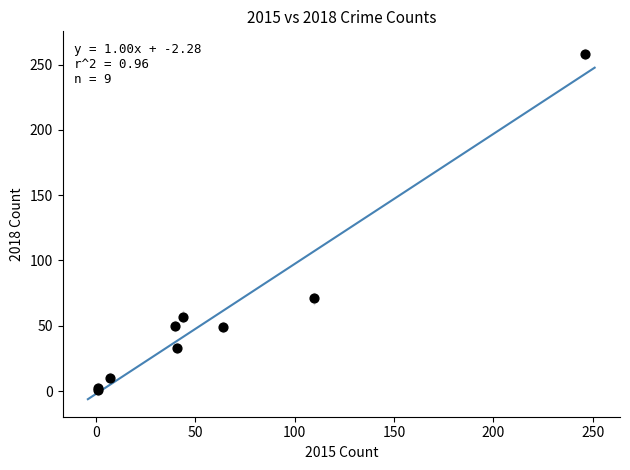

What Y value in the scatter plot is closest to 129?

71